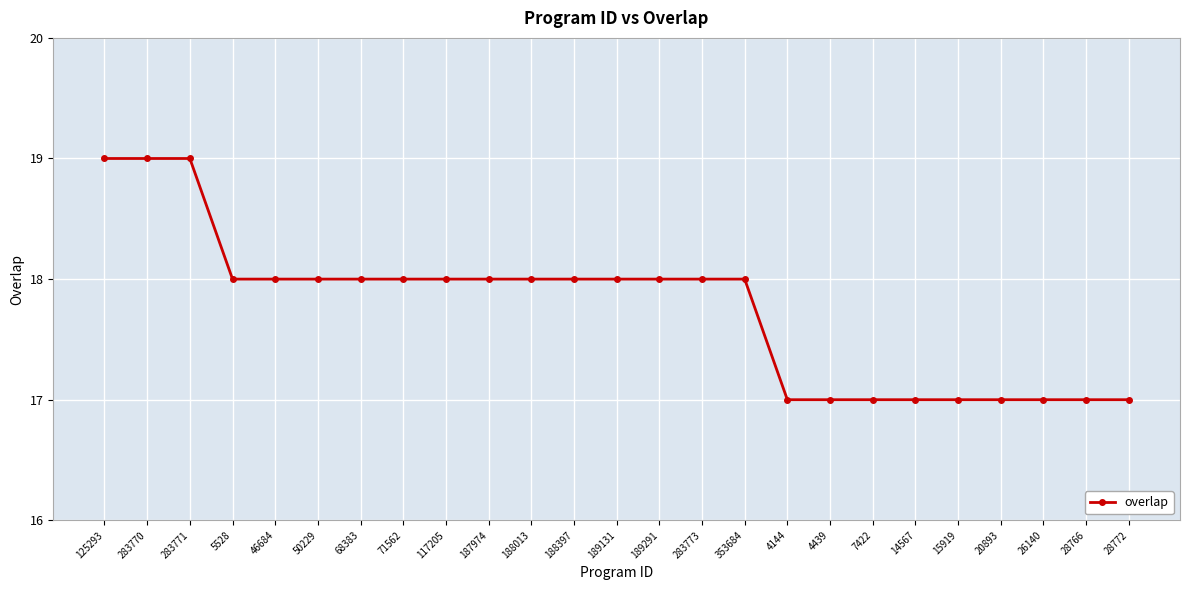

Is it true that the value at 71562 is 18?

True